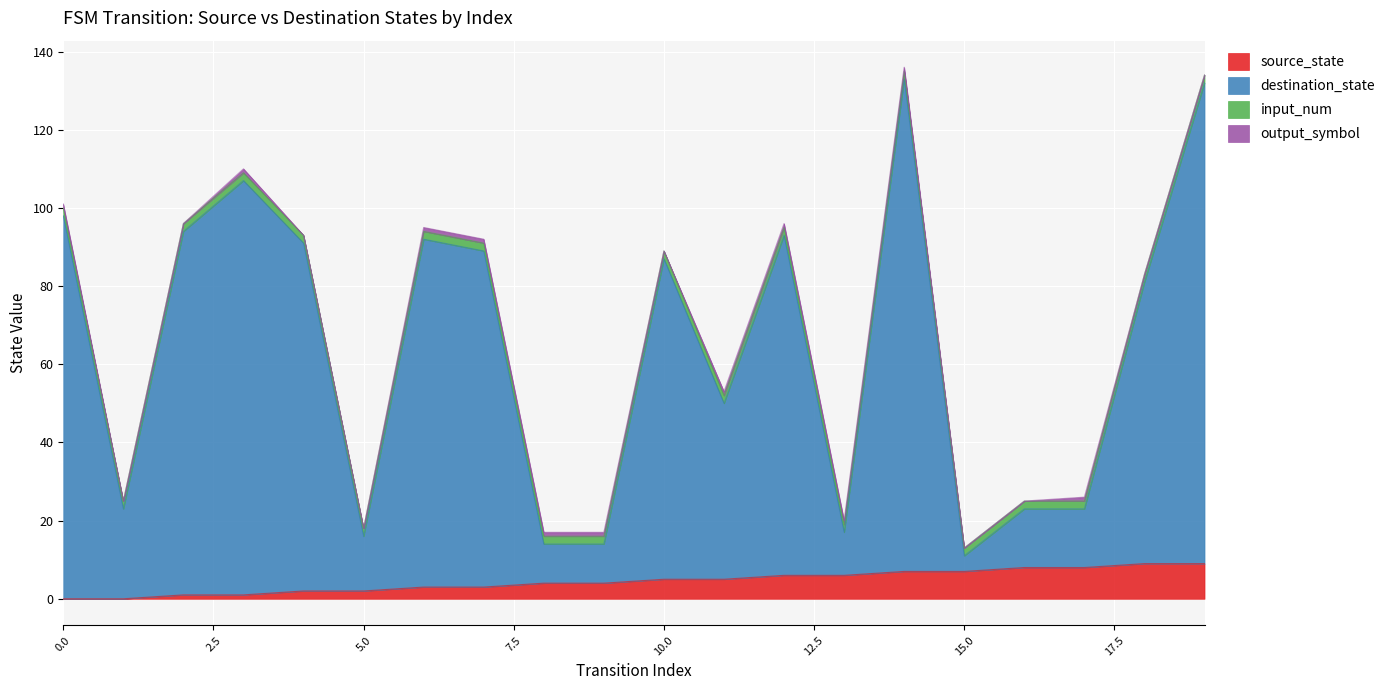

Which series has the widest spread of values?

destination_state